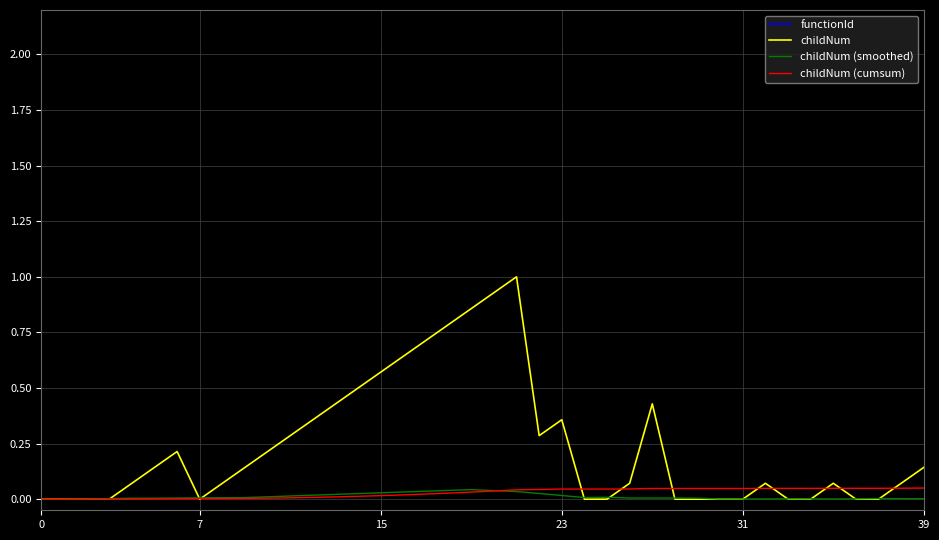

Which series has the largest total across all categories?

childNum